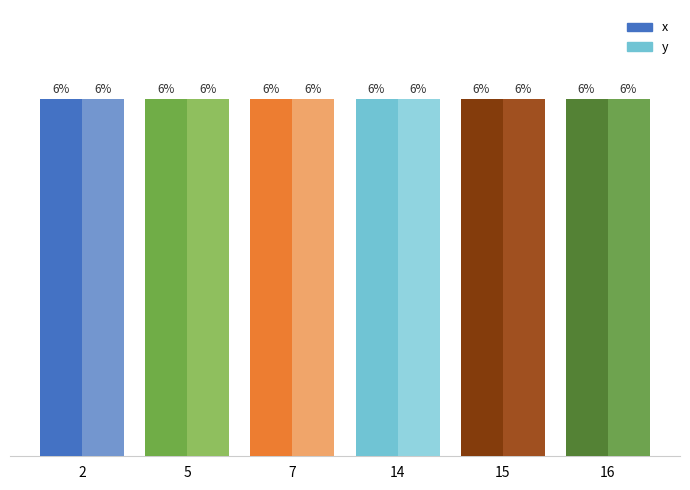

Which series changed the most between 7 and 15?

y